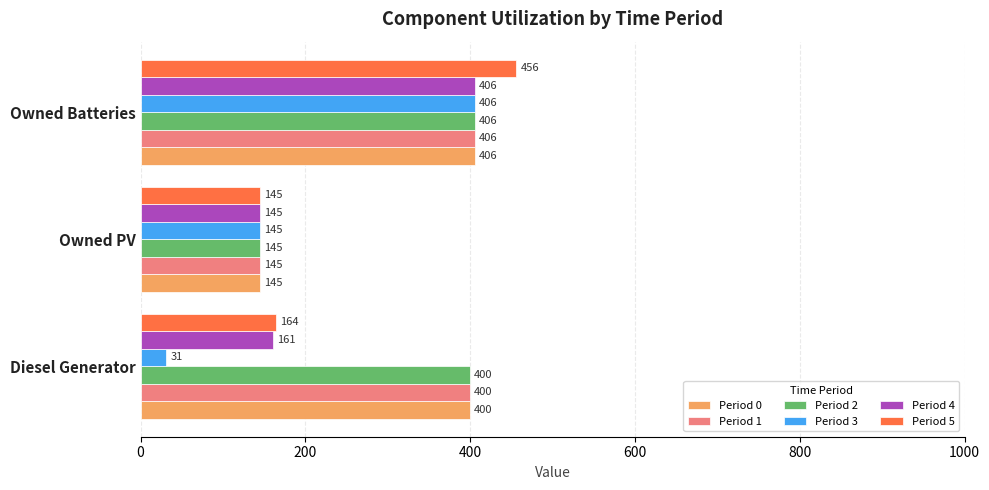

What is the difference between the maximum and minimum values in the Period 0 series?

261